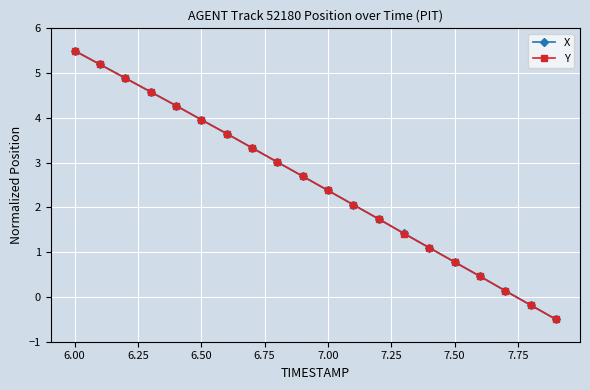

What is the value of the Y point at the 14th from the left?

1.4